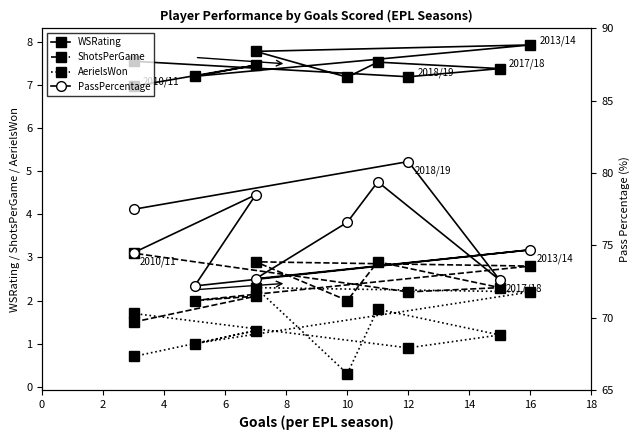

Between 10 and 0, which is larger?

10